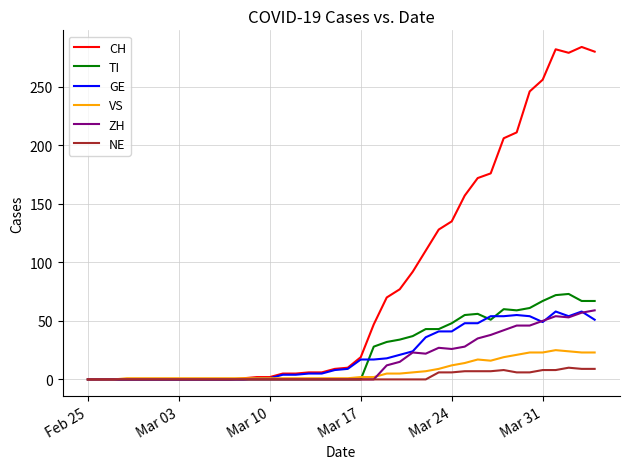

Which series has the largest total across all categories?

CH